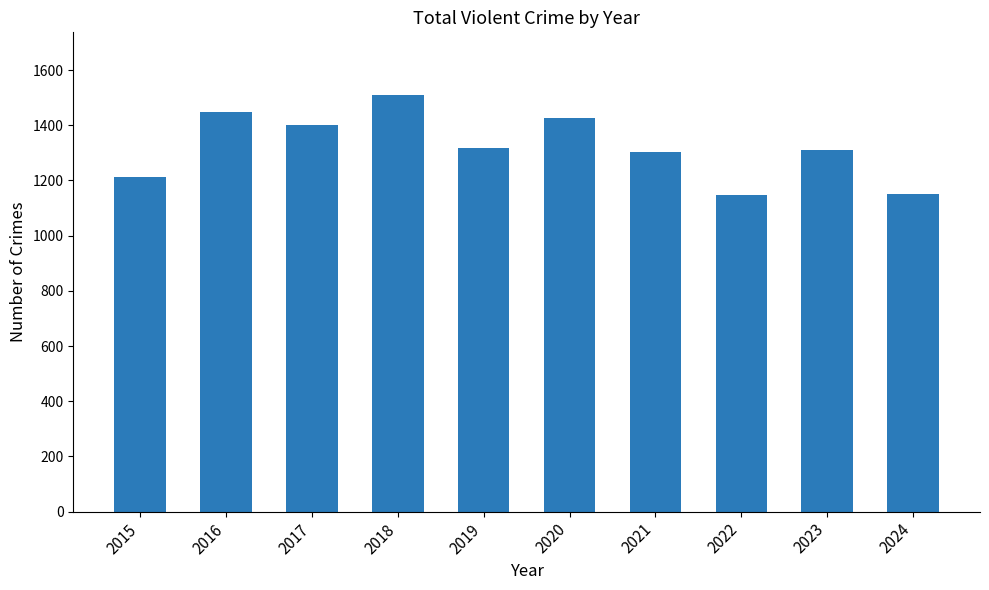

What is the sum of the values at 2020 and 2023?

2739